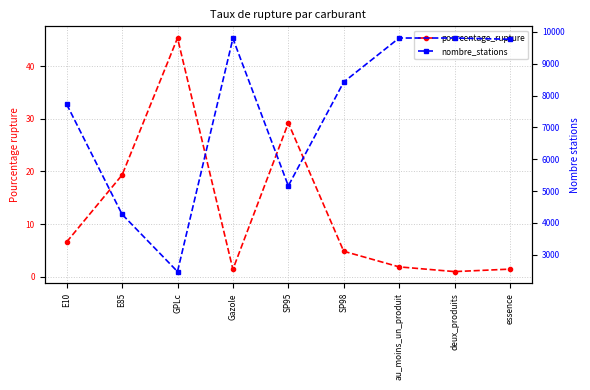

Which has a higher value, E85 or GPLc?

GPLc